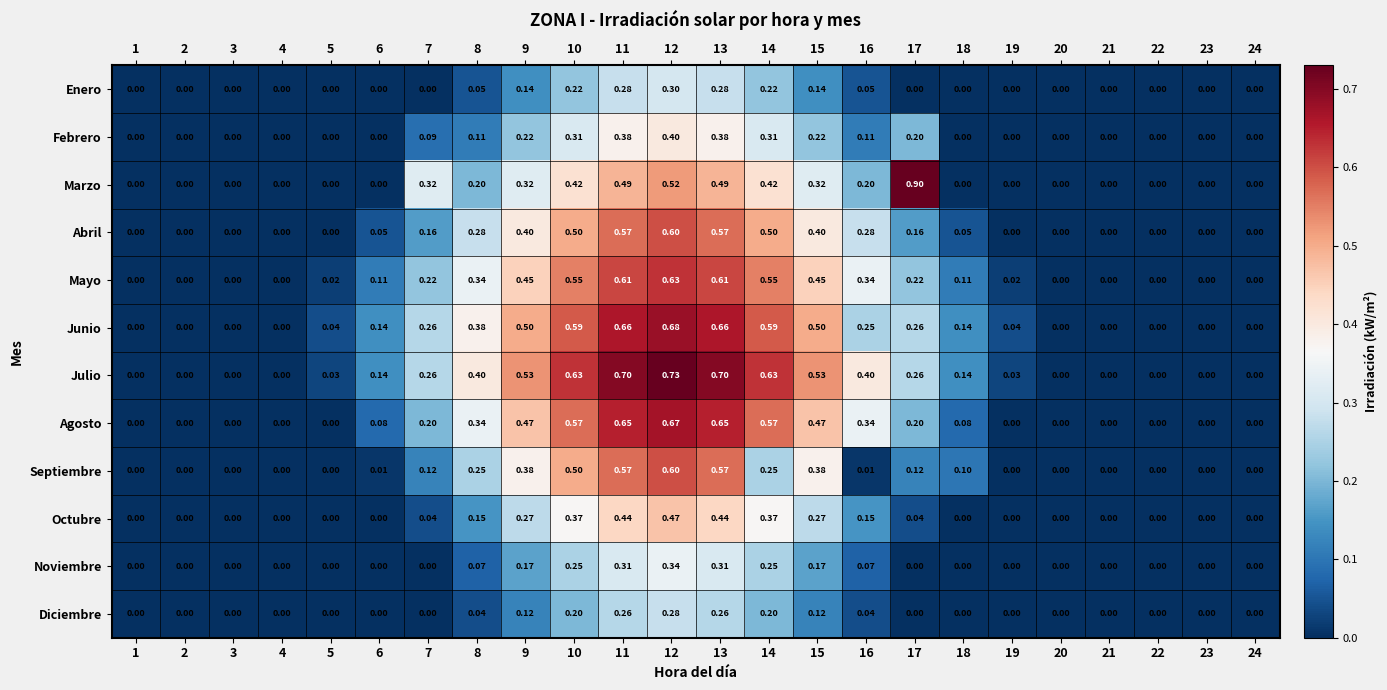

Which series changed the most between 8 and 16?

Septiembre